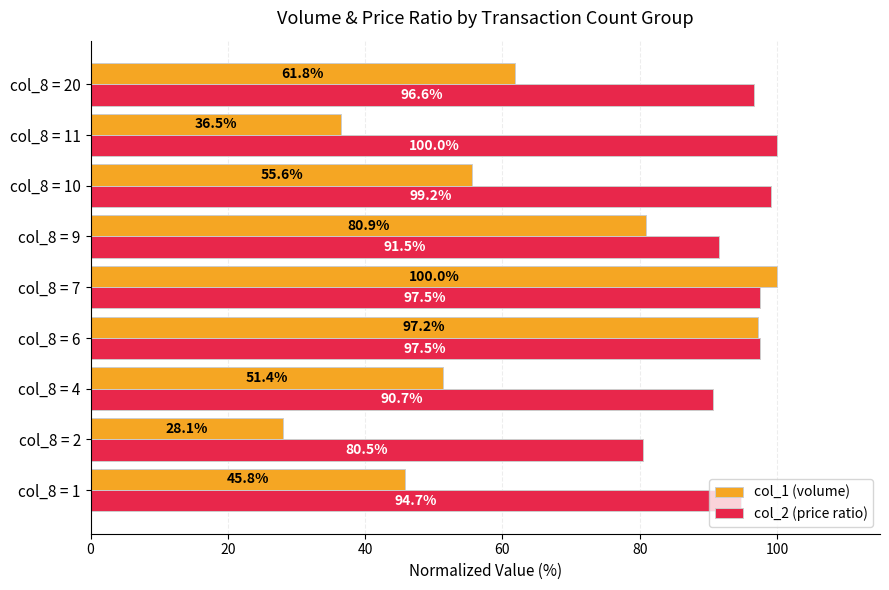

What is the maximum value shown in the chart?

100.0